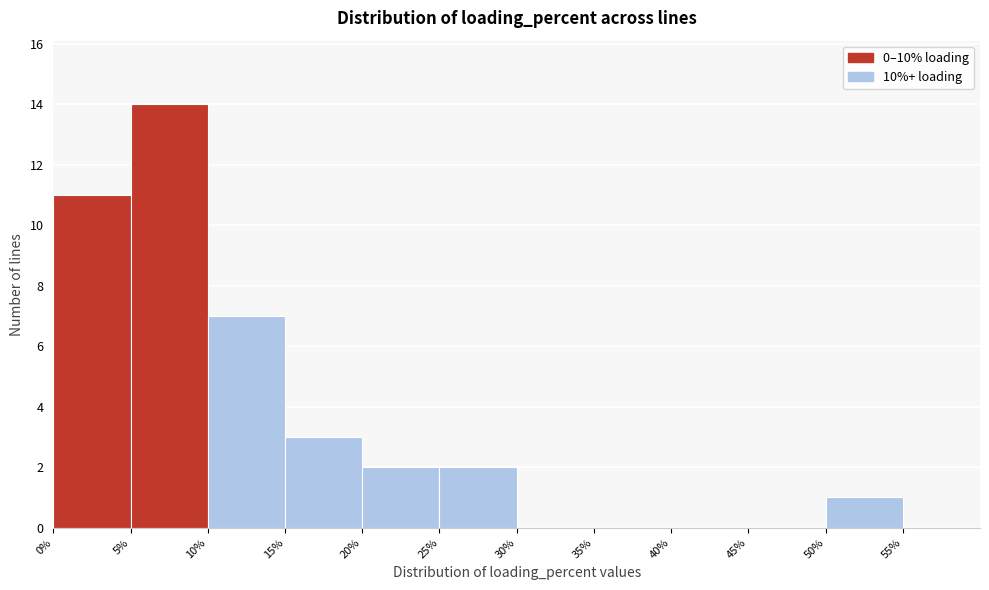

Reading left to right, transcribe this chart: for each bar, give the range it covers on the x-axis and its height. The values are not printed on the chart, so give them approximately, as read against the axis.

0 to 5: 11
5 to 10: 14
10 to 15: 7
15 to 20: 3
20 to 25: 2
25 to 30: 2
30 to 35: 0
35 to 40: 0
40 to 45: 0
45 to 50: 0
50 to 55: 1
55 to 60: 0